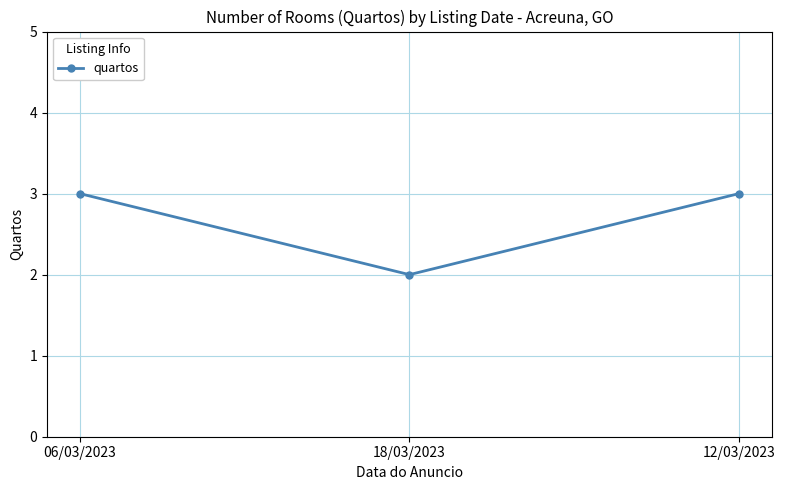

What is the average value?

3